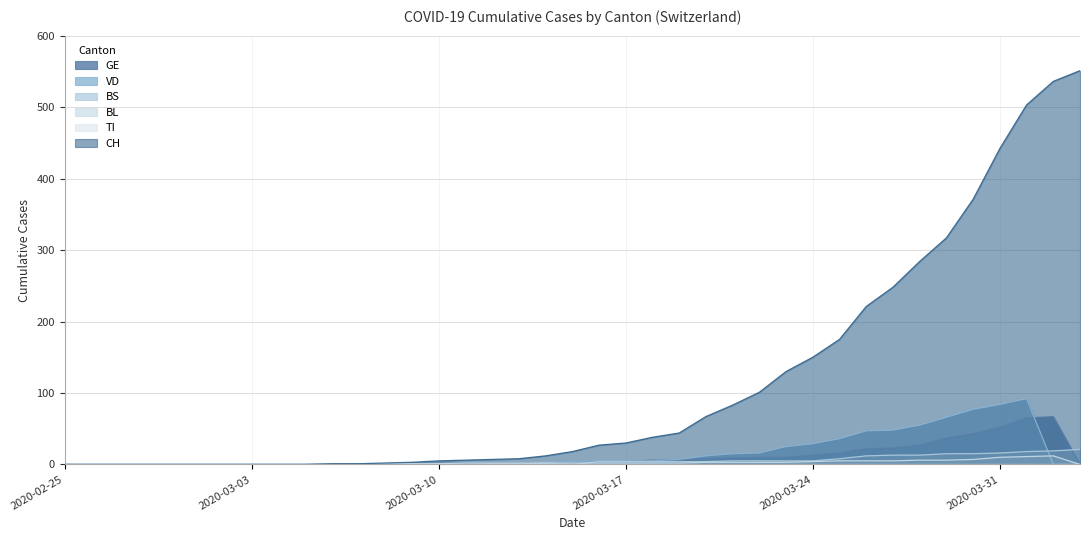

Which series has the widest spread of values?

CH